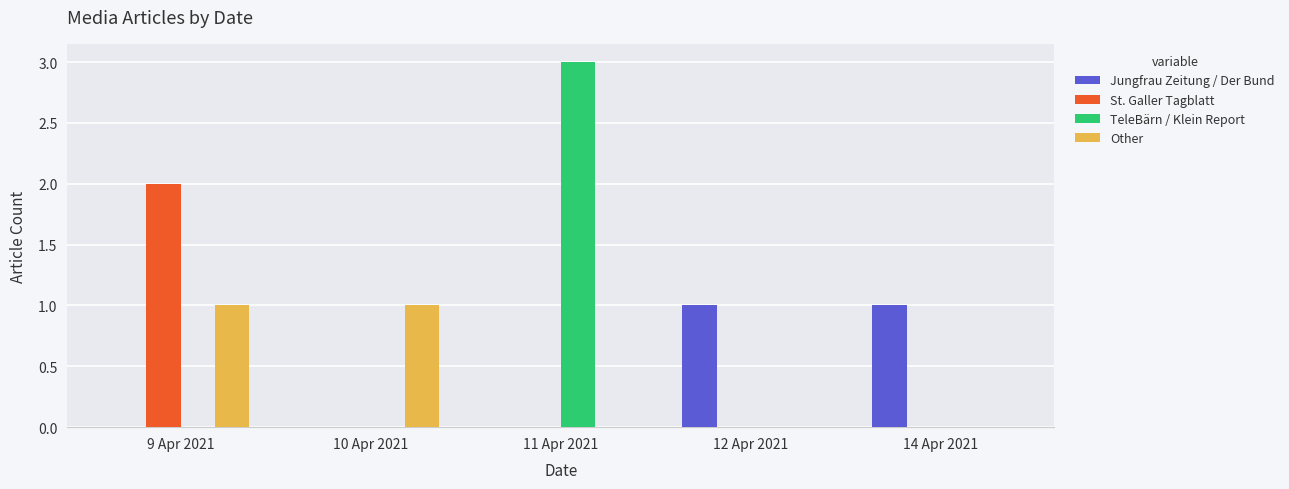

What is the maximum value shown in the chart?

3